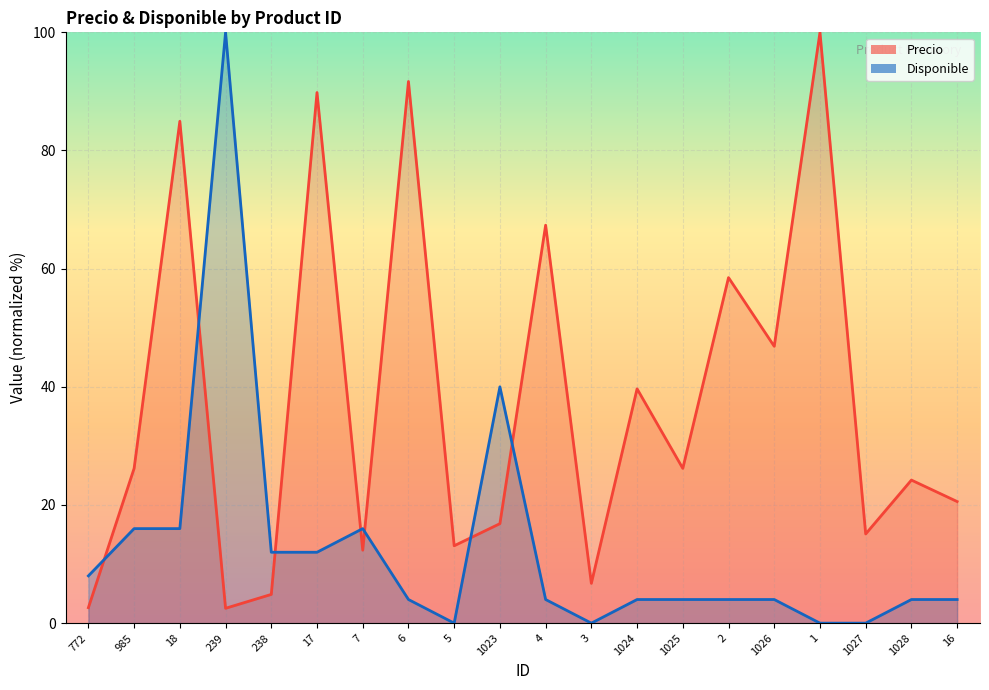

Reading left to right, list all the values displayed in this chart.

Precio: 2.6	26.2	84.9	2.5	4.9	89.8	12.3	91.7	13.1	16.8	67.4	6.7	39.7	26.2	58.5	46.9	100.0	15.1	24.2	20.6
Disponible: 8.0	16.0	16.0	100.0	12.0	12.0	16.0	4.0	0.0	40.0	4.0	0.0	4.0	4.0	4.0	4.0	0.0	0.0	4.0	4.0